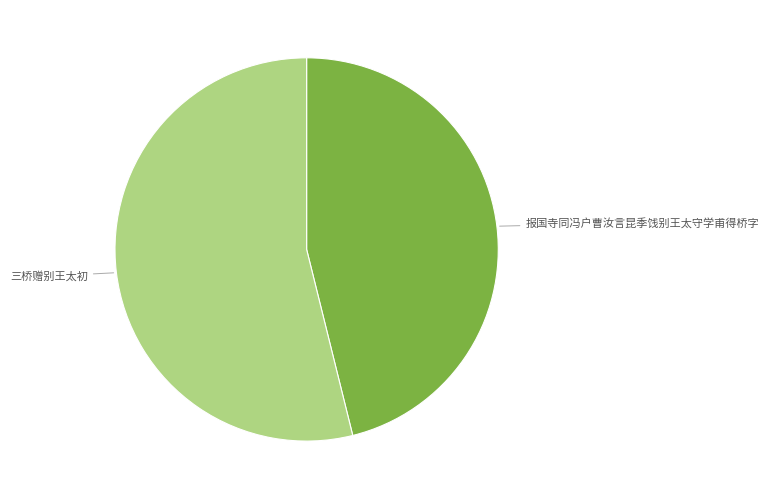

Is there any slice that represents more than half of the pie?

Yes